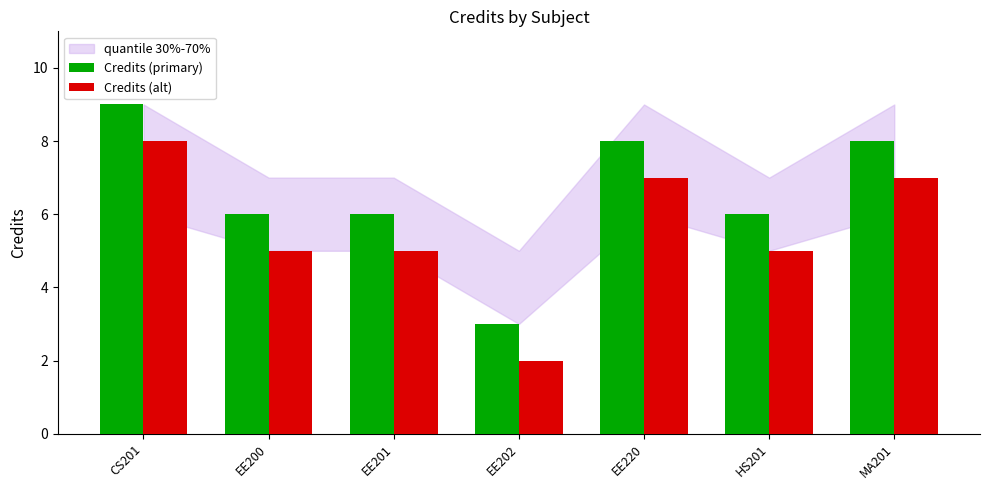

What is the difference between the second highest and minimum values in the Credits (alt) series?

5